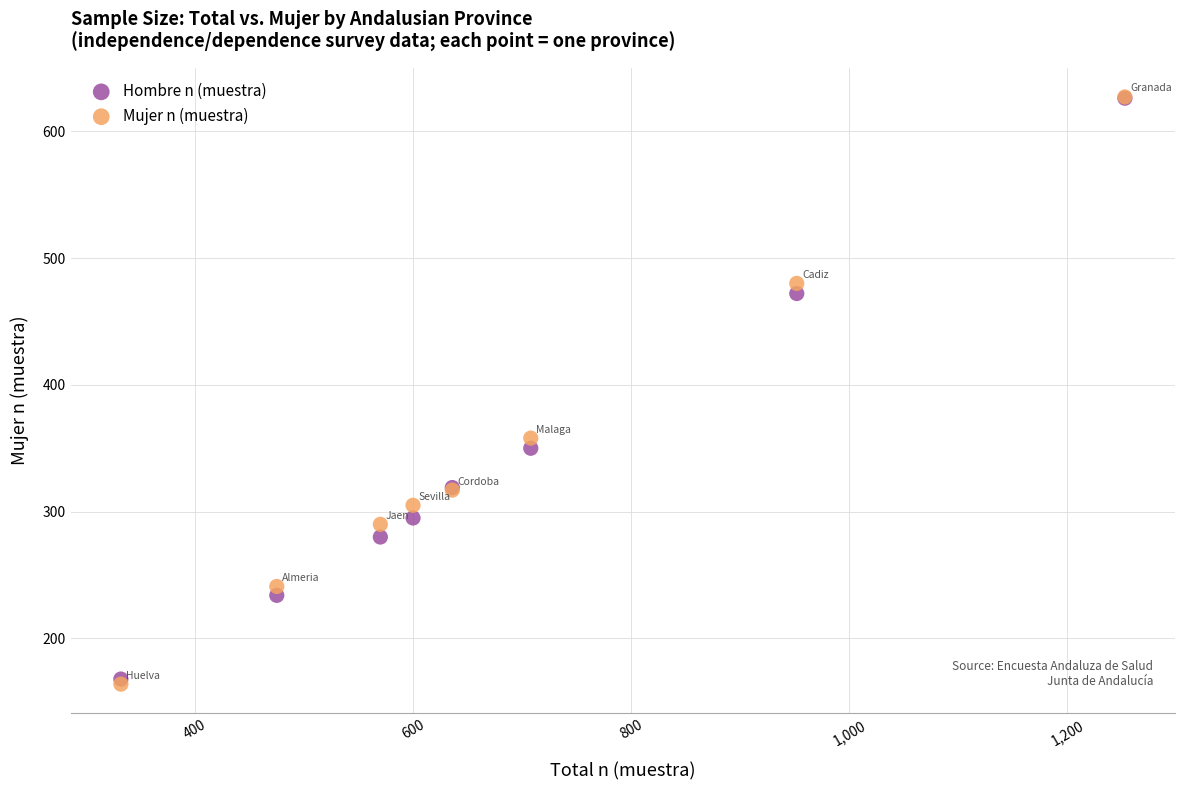

In the Hombre n (muestra) series, what Y value is closest to 397?

350